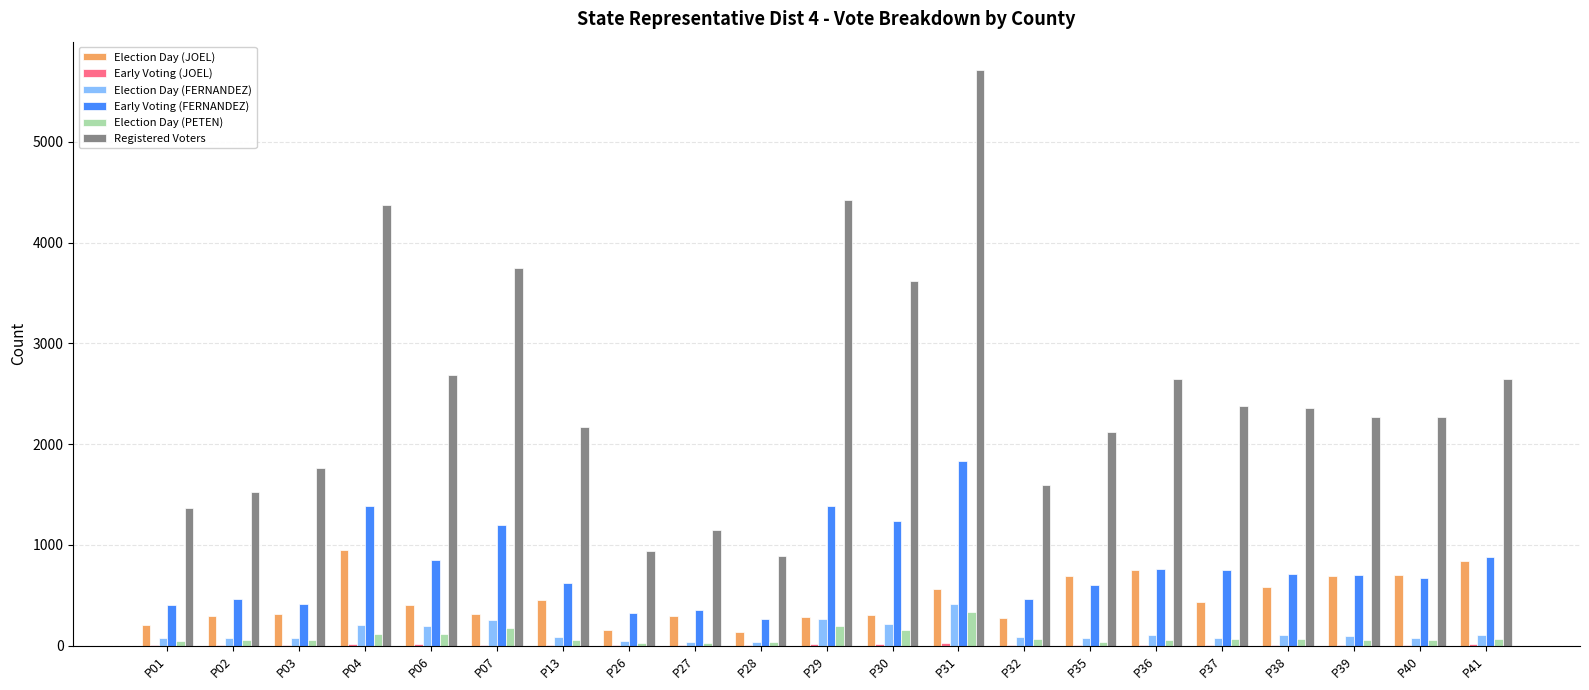

Is the value of Early Voting (FERNANDEZ) at P13 greater than the value of Registered Voters at P03?

No